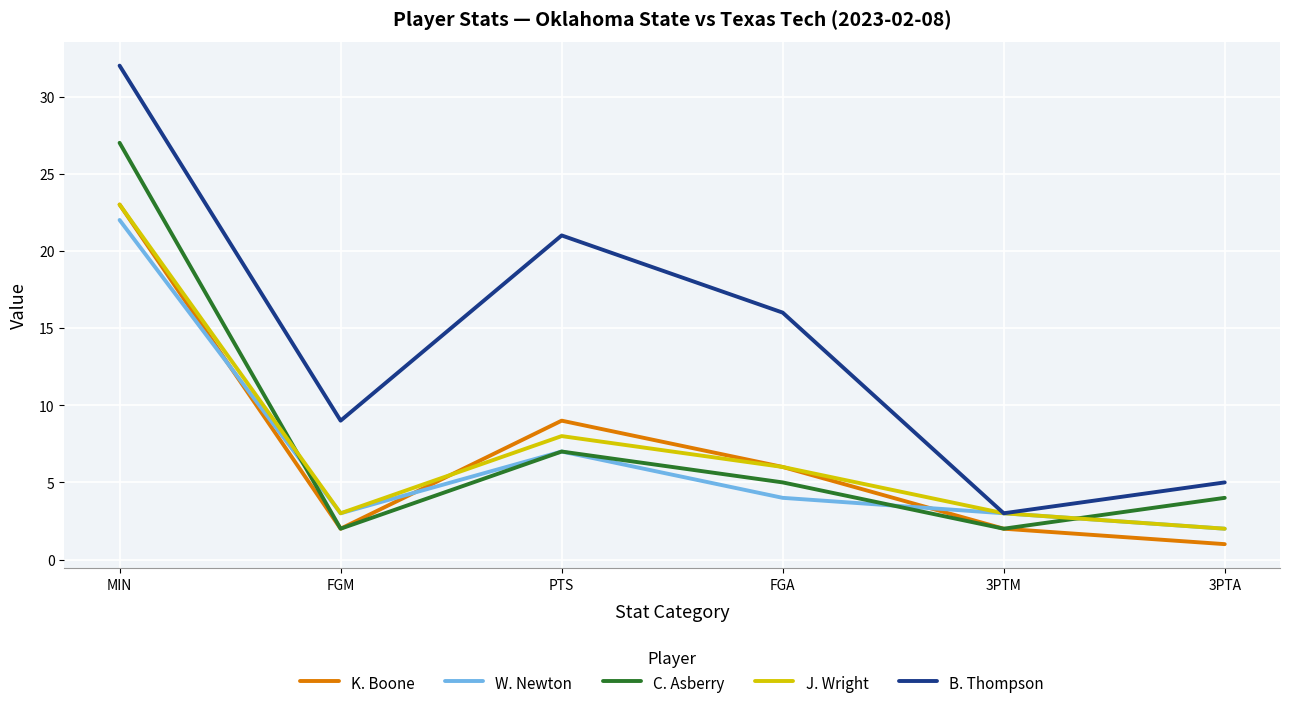

How many times do J. Wright and C. Asberry cross each other?

2